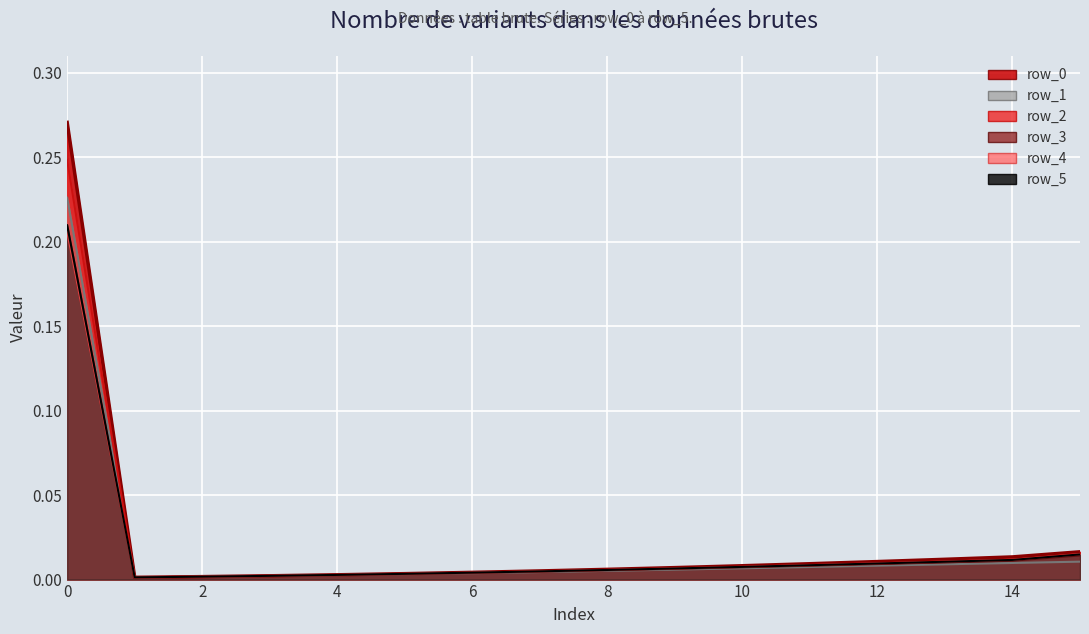

True or false: row_0 (line) and row_4 (line) cross at least once.

False